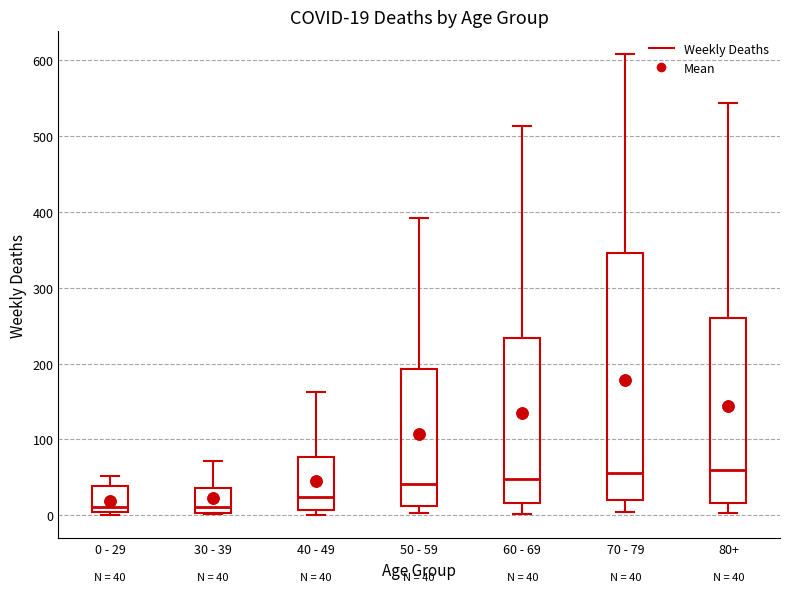

Comparing the boxes themselves (not the whiskers), which one is the tallest?

70 - 79